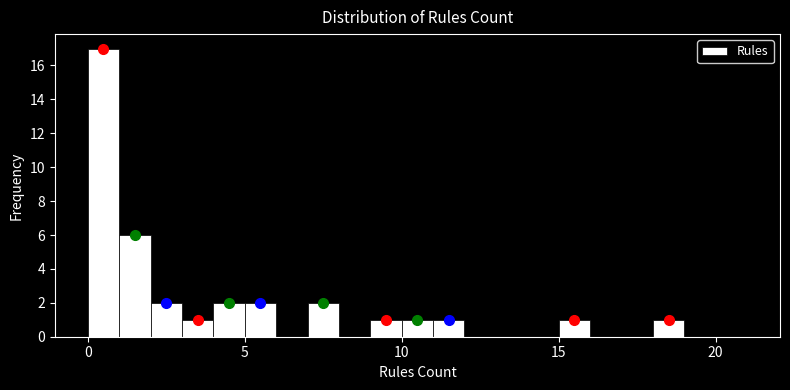

Around what value on the x-axis is the tallest bar? Give the approximate position of its centre, as read against the axis.

0.5